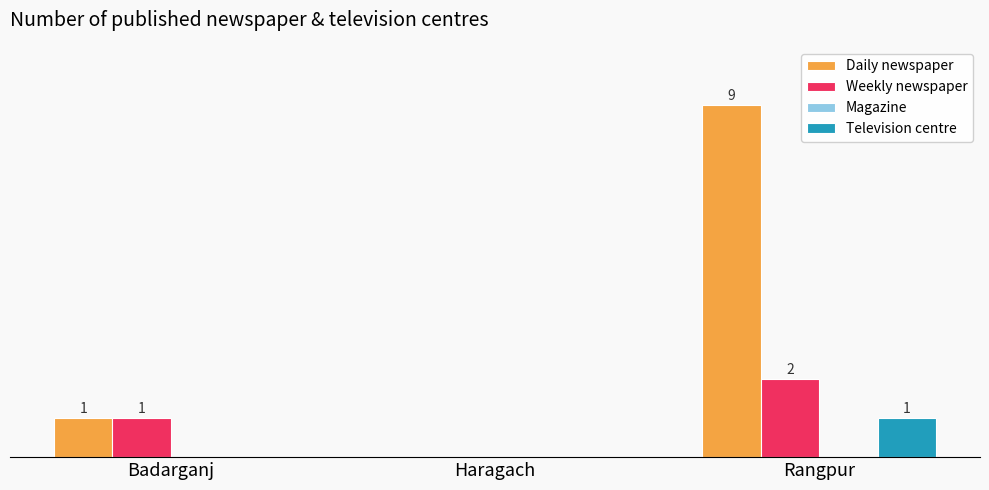

Between Badarganj and Rangpur, which series saw the biggest shift?

Daily newspaper